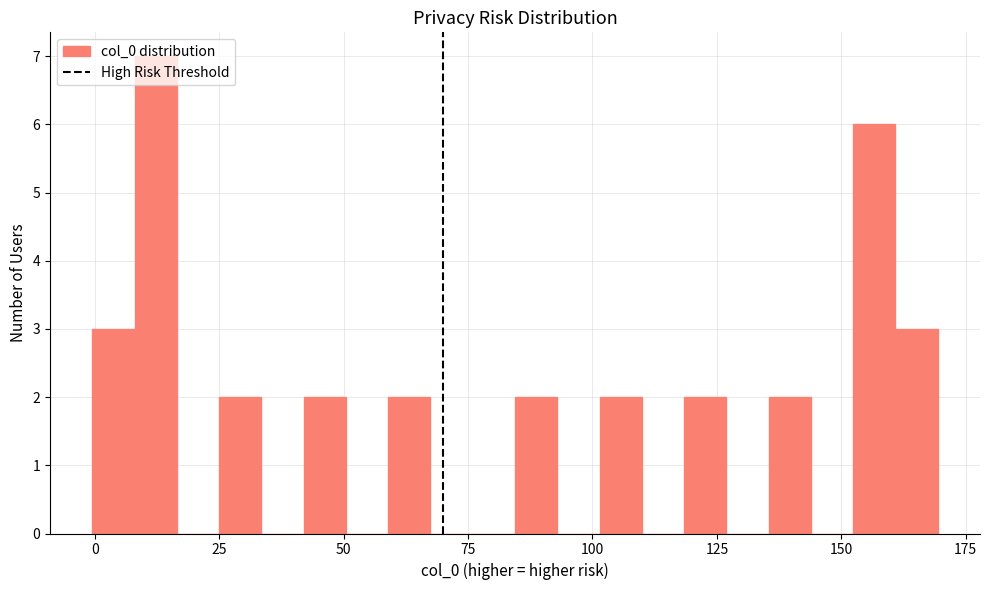

Around what value on the x-axis is the tallest bar? Give the approximate position of its centre, as read against the axis.

10